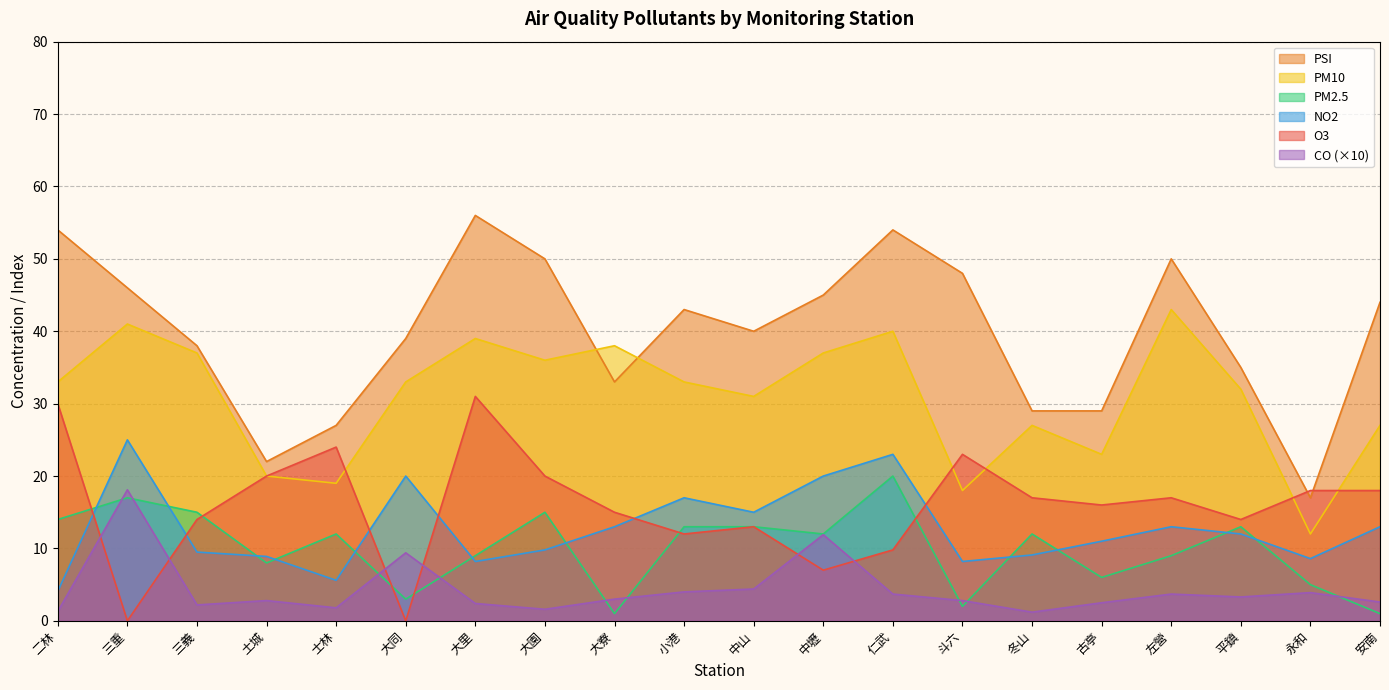

How many data points in PM10 are less than 33?

9